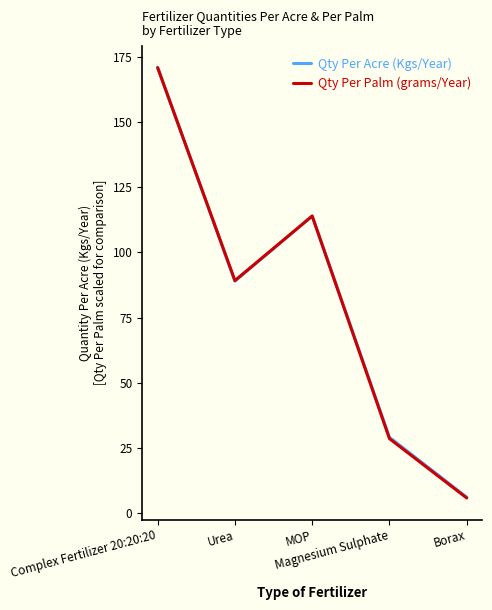

Reading right to left, list all the values displayed in this chart.

Qty Per Acre (Kgs/Year): Borax=6.0	Magnesium Sulphate=29.0	MOP=114.0	Urea=89.0	Complex Fertilizer 20:20:20=171.0
Qty Per Palm (grams/Year): Borax=5.7	Magnesium Sulphate=28.5	MOP=114.0	Urea=89.2	Complex Fertilizer 20:20:20=171.0